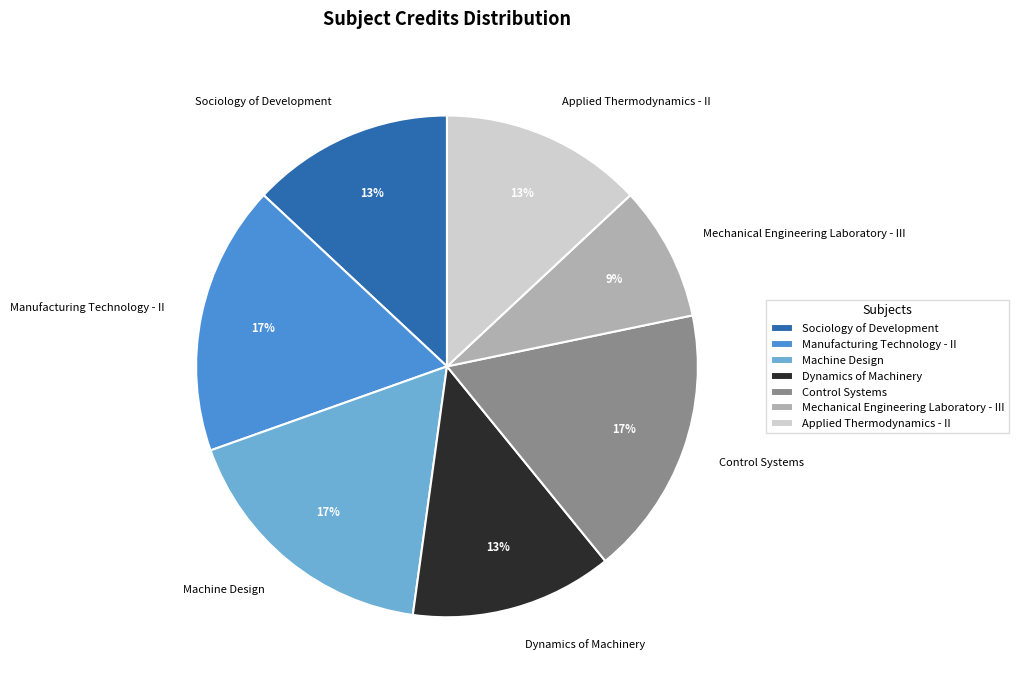

Between Sociology of Development and Control Systems, which is larger?

Control Systems